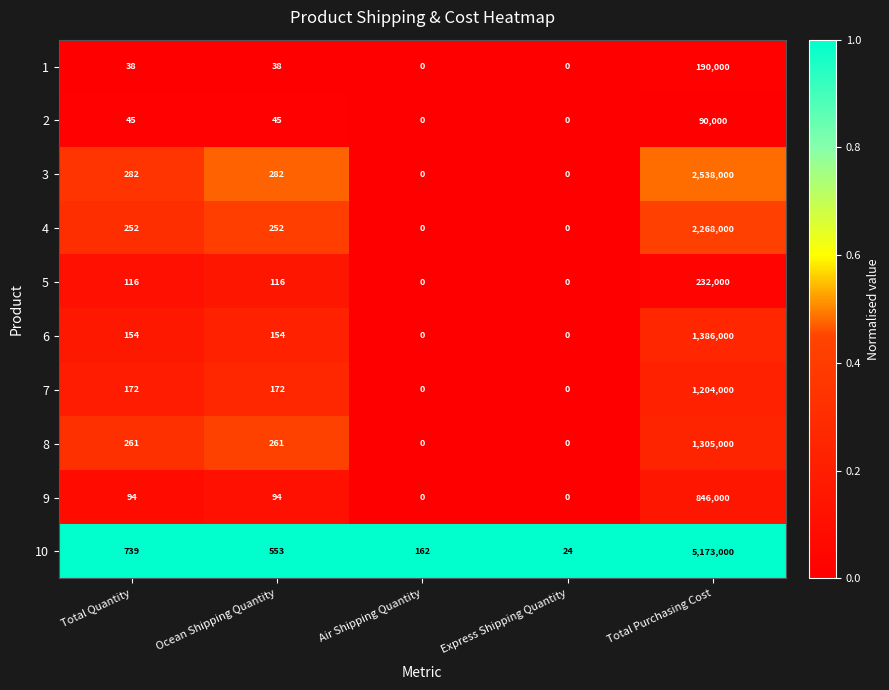

What is the difference between the 6 values at Air Shipping Quantity and Ocean Shipping Quantity?

154